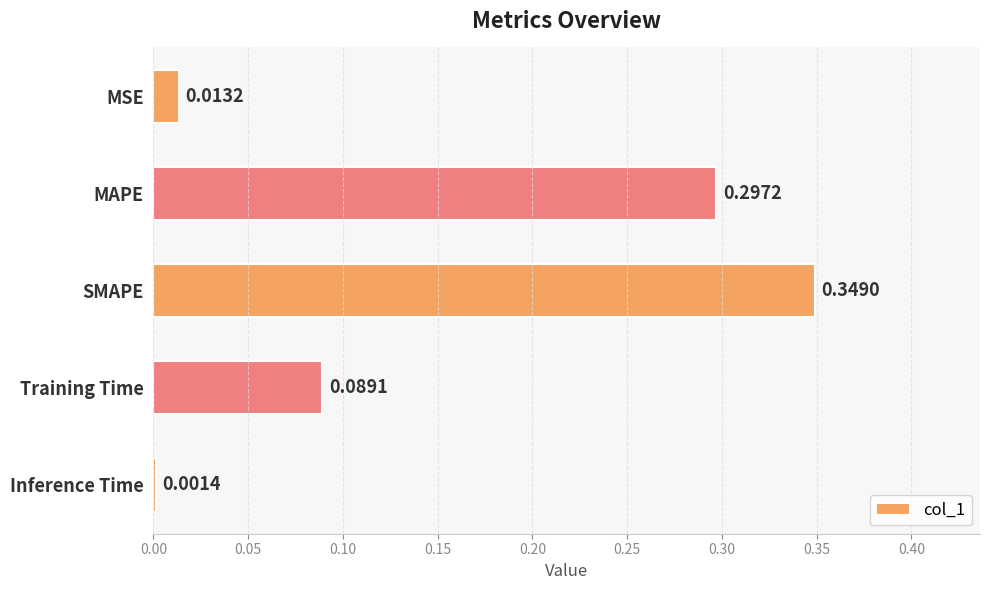

Which label corresponds to the smallest value in the chart?

Inference Time